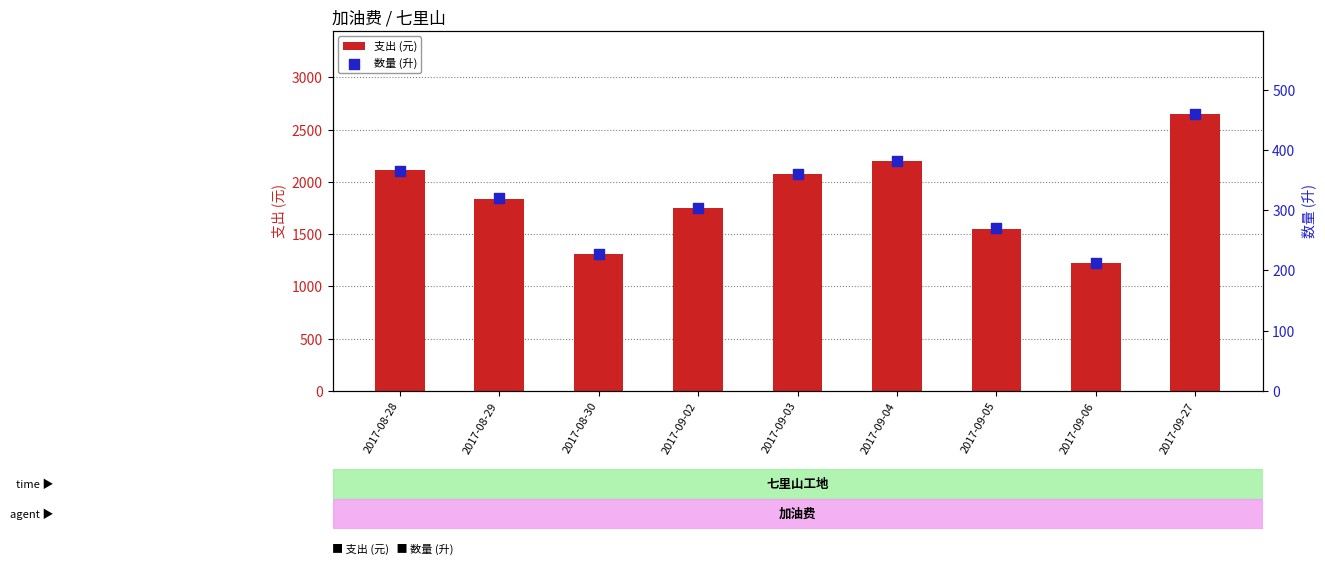

Which series reaches the maximum Y coordinate?

支出 (元)